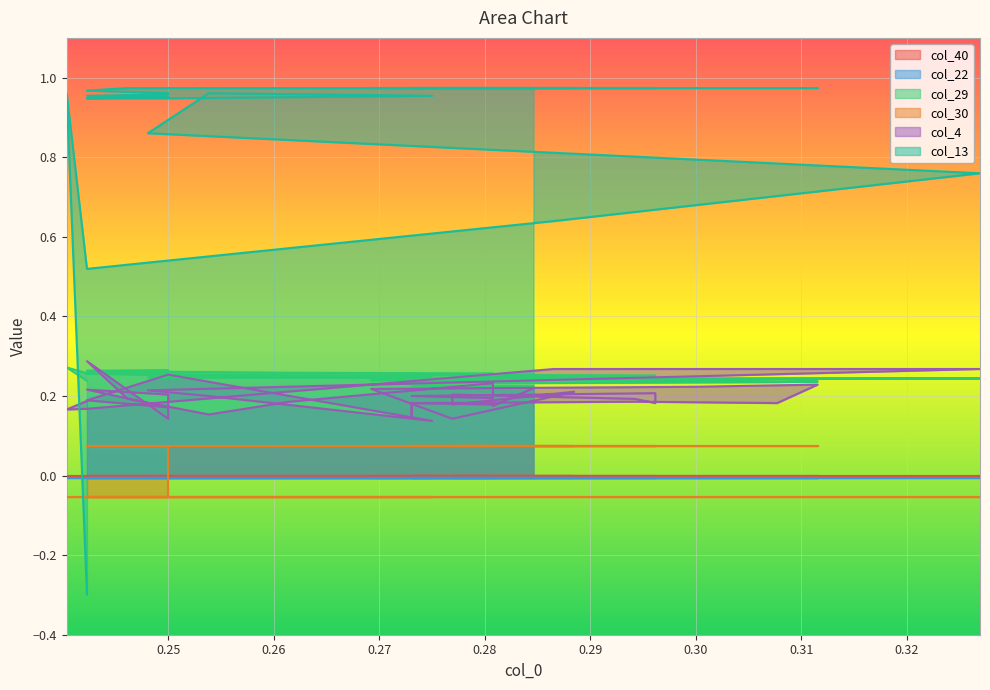

True or false: col_4 and col_29 cross at least once.

True